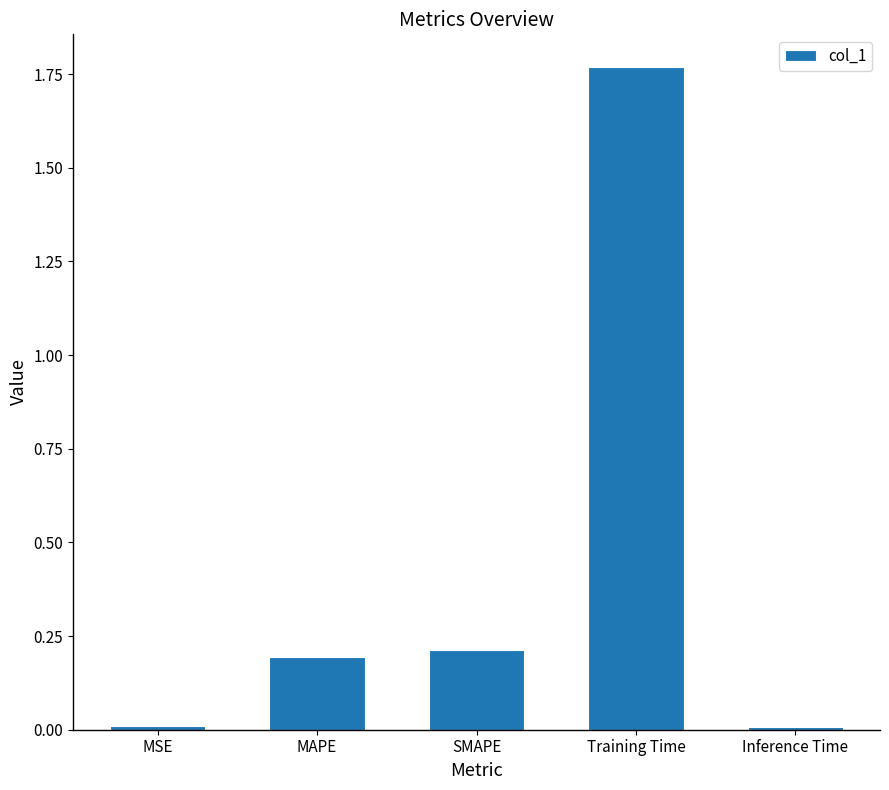

Which label corresponds to the largest value in the chart?

Training Time